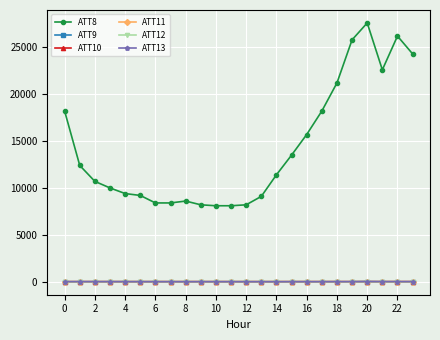

What is the value of the ATT8 point at the 5th from the left?

9400.0